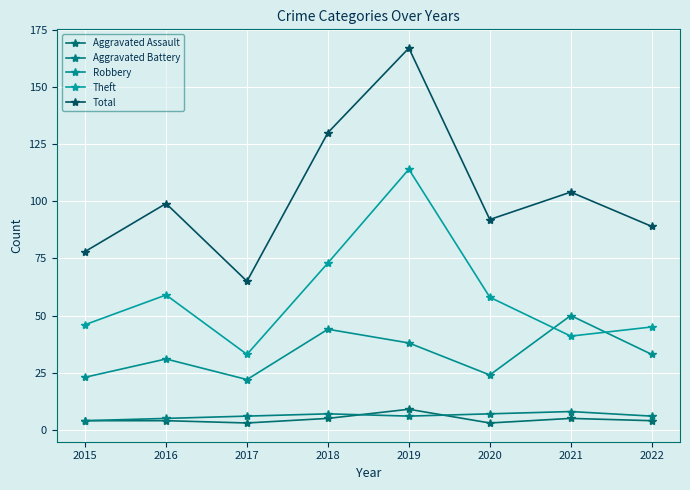

What is the maximum value shown in the chart?

167